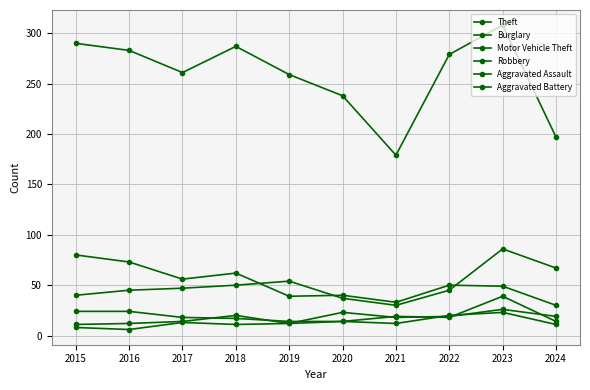

Reading left to right, extract all data points from this chart.

Theft: 2015=290	2016=283	2017=261	2018=287	2019=259	2020=238	2021=179	2022=279	2023=308	2024=197
Burglary: 2015=80	2016=73	2017=56	2018=62	2019=39	2020=40	2021=33	2022=50	2023=49	2024=30
Motor Vehicle Theft: 2015=40	2016=45	2017=47	2018=50	2019=54	2020=37	2021=30	2022=45	2023=86	2024=67
Robbery: 2015=24	2016=24	2017=18	2018=17	2019=14	2020=14	2021=19	2022=18	2023=39	2024=14
Aggravated Assault: 2015=11	2016=12	2017=14	2018=20	2019=12	2020=23	2021=18	2022=19	2023=26	2024=19
Aggravated Battery: 2015=8	2016=6	2017=13	2018=11	2019=12	2020=14	2021=12	2022=20	2023=23	2024=11